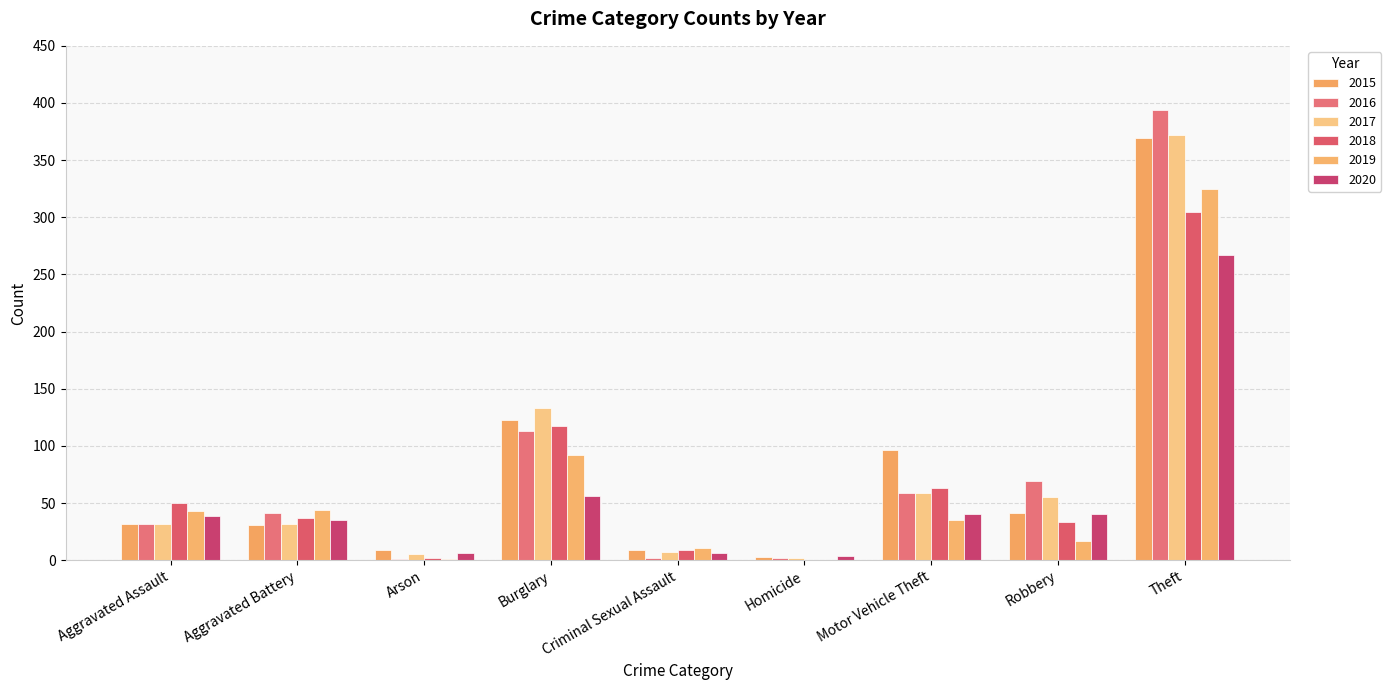

How many groups of bars are there?

9